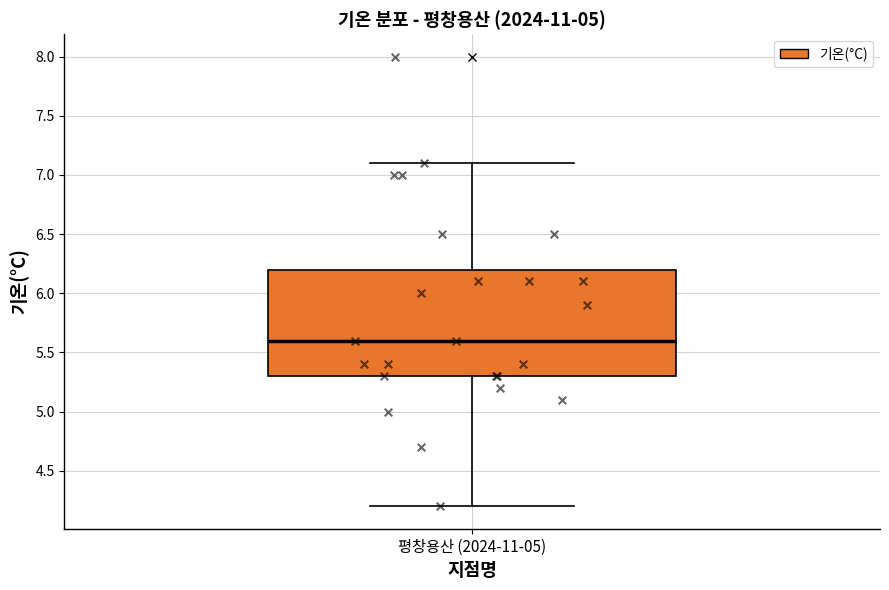

Where is the lower edge of the box for 평창용산 (2024-11-05) on the y-axis? The values are not printed on the chart, so give them approximately, as read against the axis.

5.3